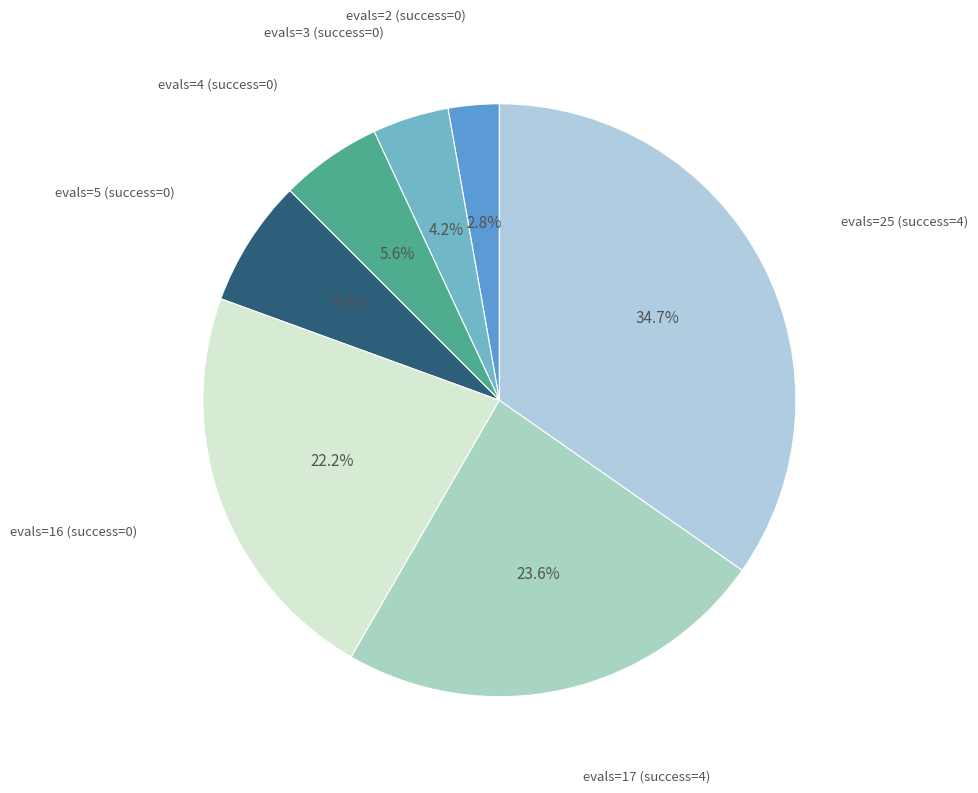

Between evals=25 (success=4) and evals=5 (success=0), which is larger?

evals=25 (success=4)